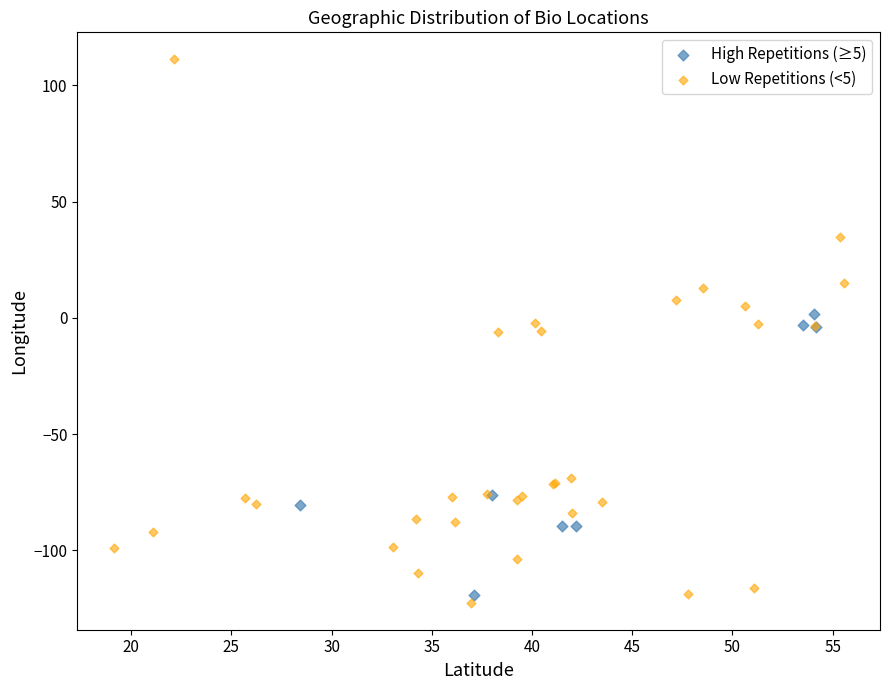

Which series contains the highest Y value?

Low Repetitions (<5)